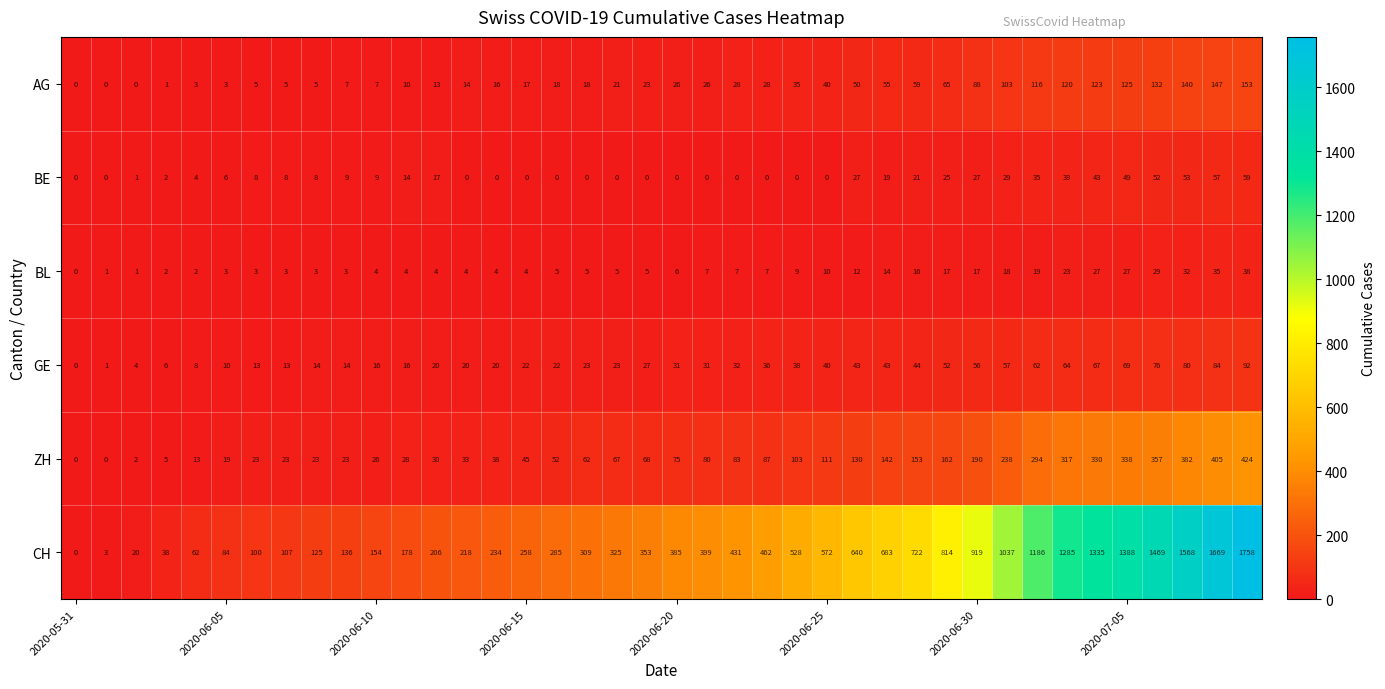

What is the difference between the maximum and minimum values in the BE series?

59